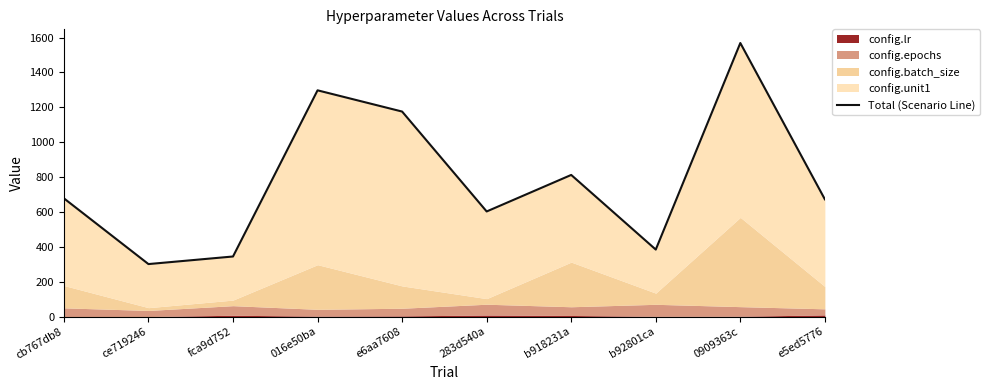

How many lines are shown in the chart?

1